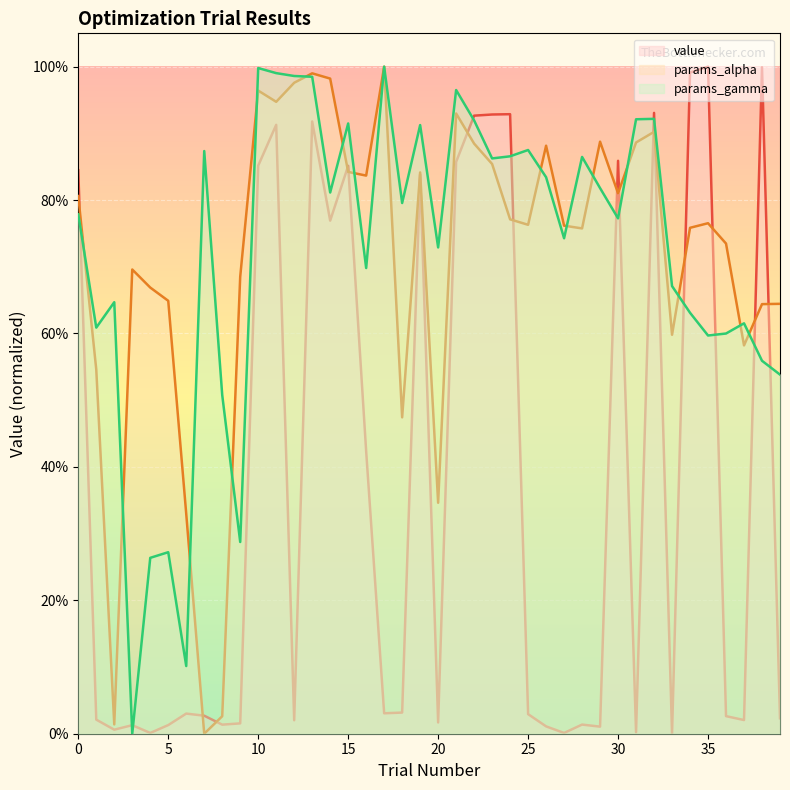

What is the difference between the maximum and minimum values in the params_gamma series?

1.0